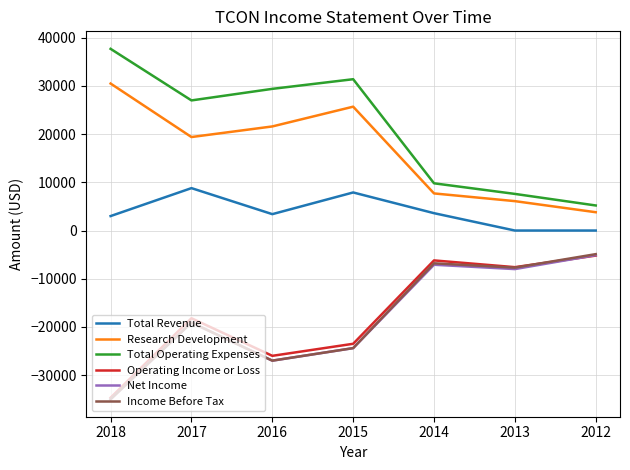

Which category has the highest value across all series?

2018